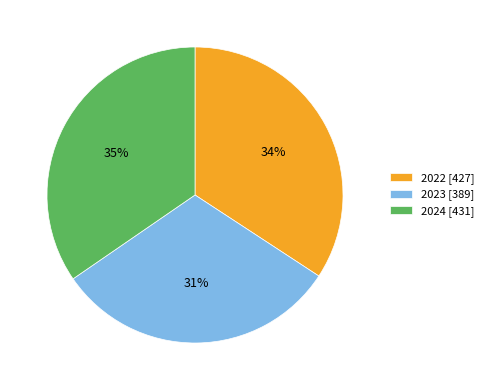

To the nearest percent, what is the combined percentage of 2022 and 2024?

69%